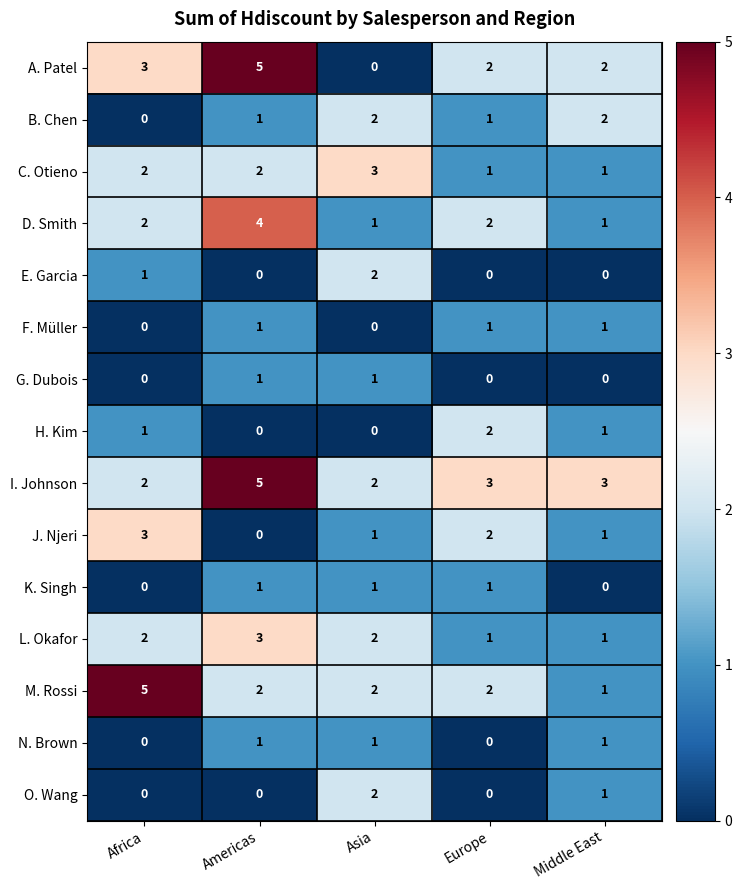

What is the difference between the highest and lowest values at Middle East?

3